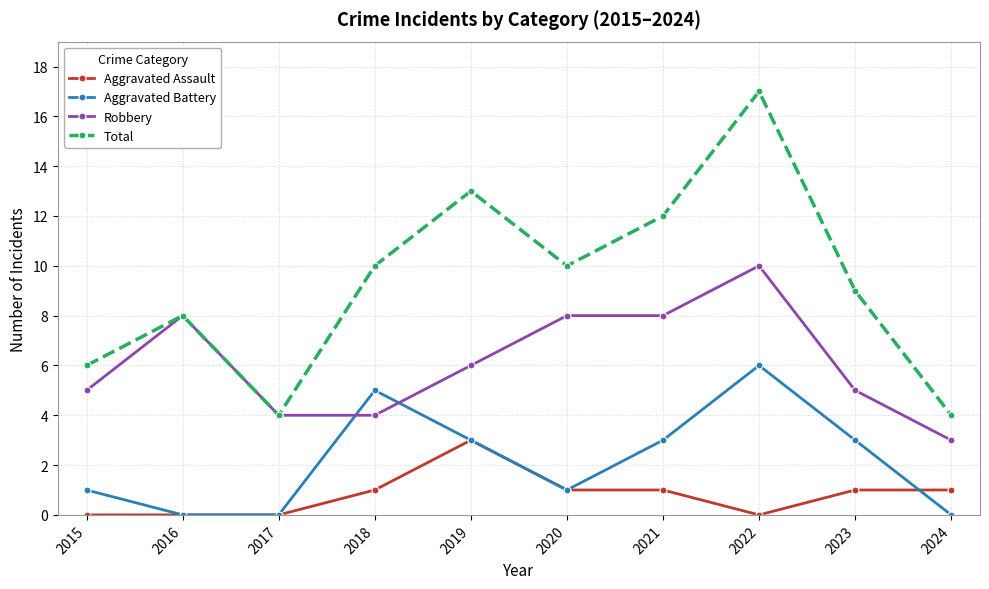

True or false: Aggravated Assault and Total intersect in this chart.

False